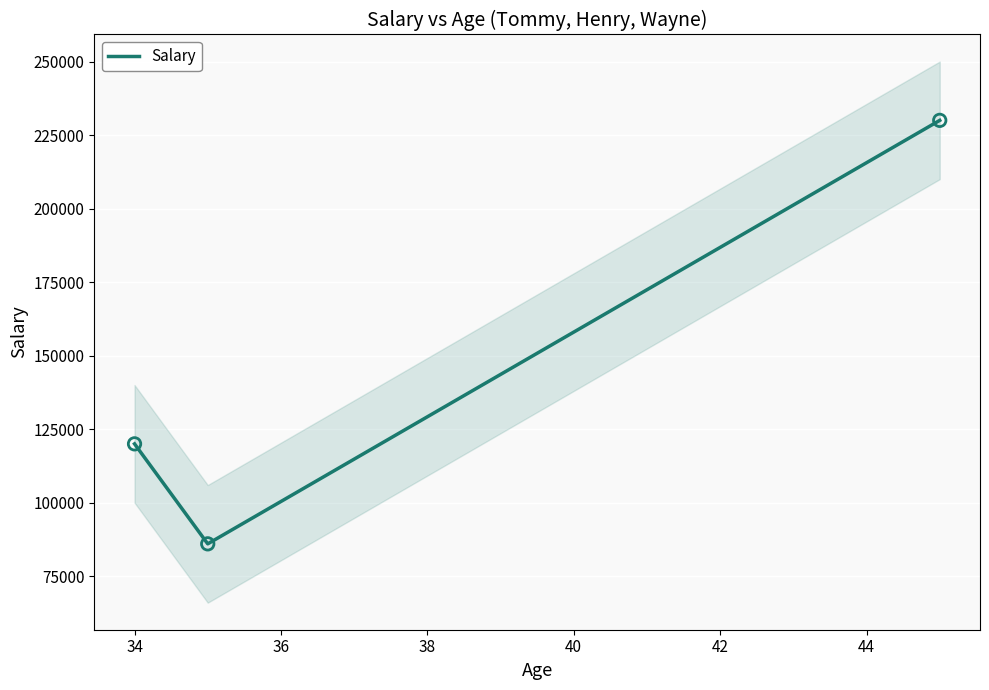

What is the lowest value of the Salary series?

86000